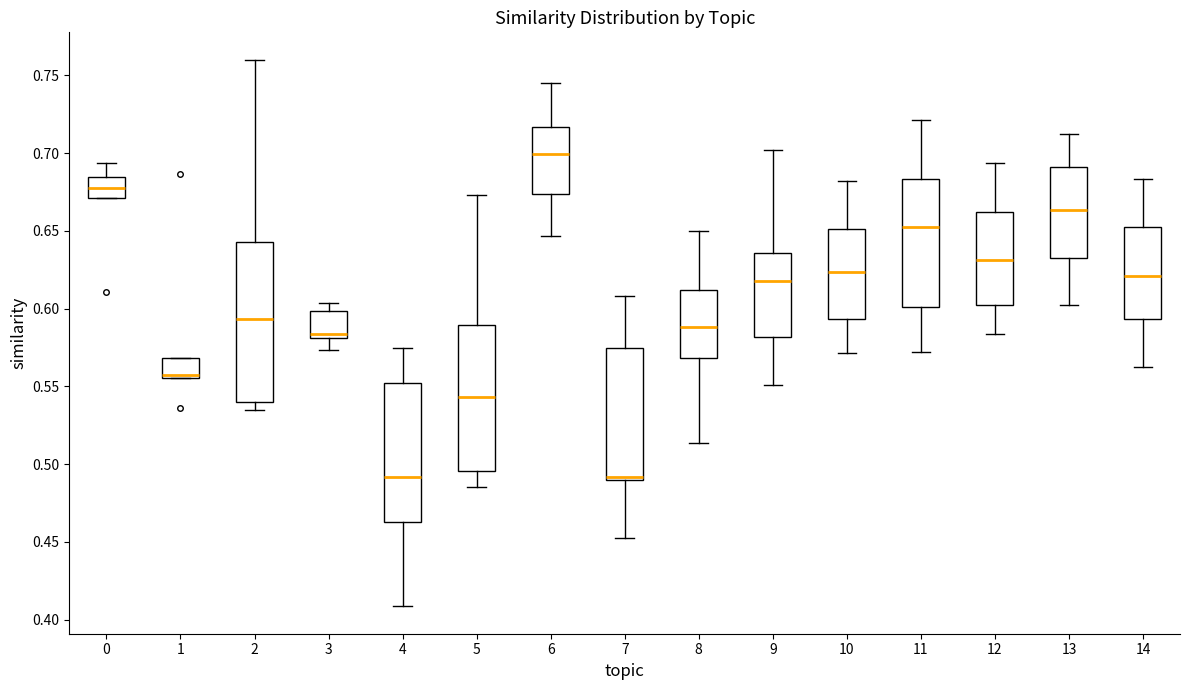

Reading left to right, transcribe this box plot: for each box, give where its median line is, the range the box spans, and where its two whiskers end, as read against the y-axis. The values are not printed on the chart, so give them approximately, as read against the axis.

0: median 0.675, box 0.670 to 0.685, whiskers 0.670 to 0.695
1: median 0.555 (drawn on the box's lower edge), box 0.555 to 0.570, whiskers 0.555 to 0.570
2: median 0.595, box 0.540 to 0.645, whiskers 0.535 to 0.760
3: median 0.585, box 0.580 to 0.600, whiskers 0.575 to 0.605
4: median 0.490, box 0.465 to 0.550, whiskers 0.410 to 0.575
5: median 0.545, box 0.495 to 0.590, whiskers 0.485 to 0.675
6: median 0.700, box 0.675 to 0.715, whiskers 0.645 to 0.745
7: median 0.490 (just above the box's lower edge), box 0.490 to 0.575, whiskers 0.450 to 0.610
8: median 0.590, box 0.570 to 0.610, whiskers 0.515 to 0.650
9: median 0.620, box 0.580 to 0.635, whiskers 0.550 to 0.700
10: median 0.625, box 0.595 to 0.650, whiskers 0.570 to 0.680
11: median 0.650, box 0.600 to 0.685, whiskers 0.570 to 0.720
12: median 0.630, box 0.600 to 0.660, whiskers 0.585 to 0.695
13: median 0.665, box 0.630 to 0.690, whiskers 0.600 to 0.710
14: median 0.620, box 0.595 to 0.650, whiskers 0.560 to 0.685